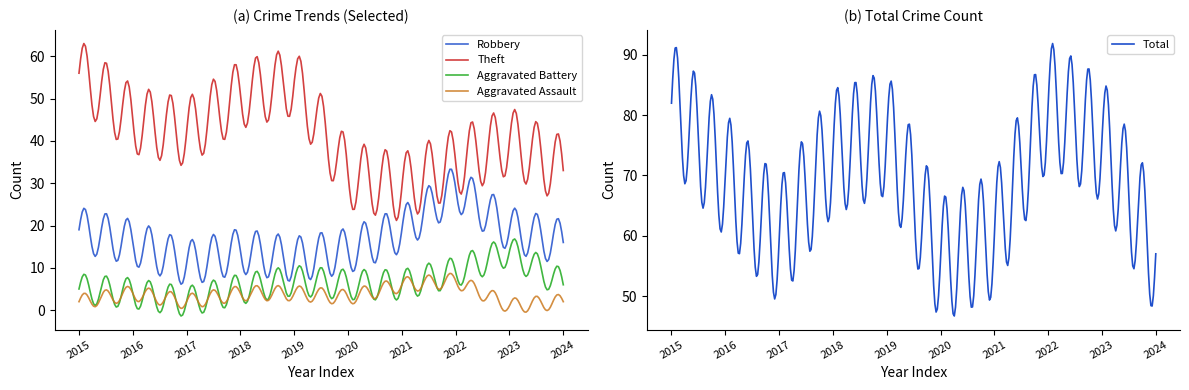

At which label does Aggravated Assault reach its minimum?

2023